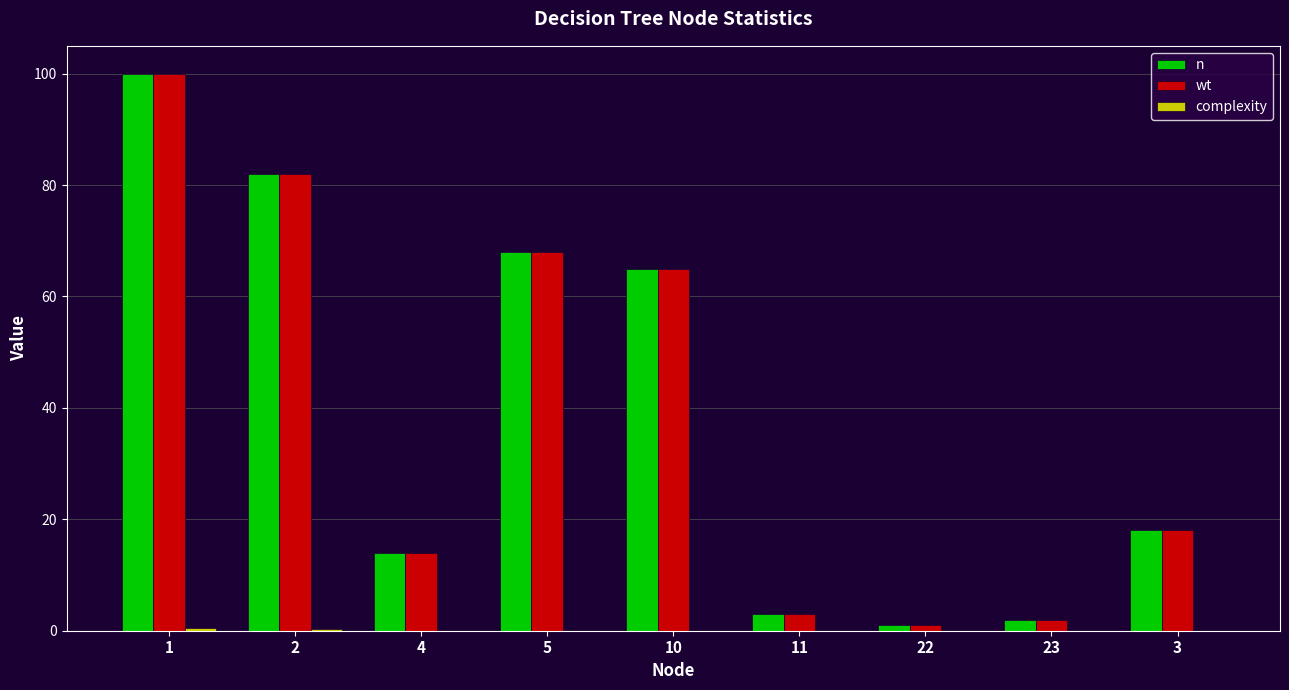

The n series shows 21.3 at 4. True or false?

False